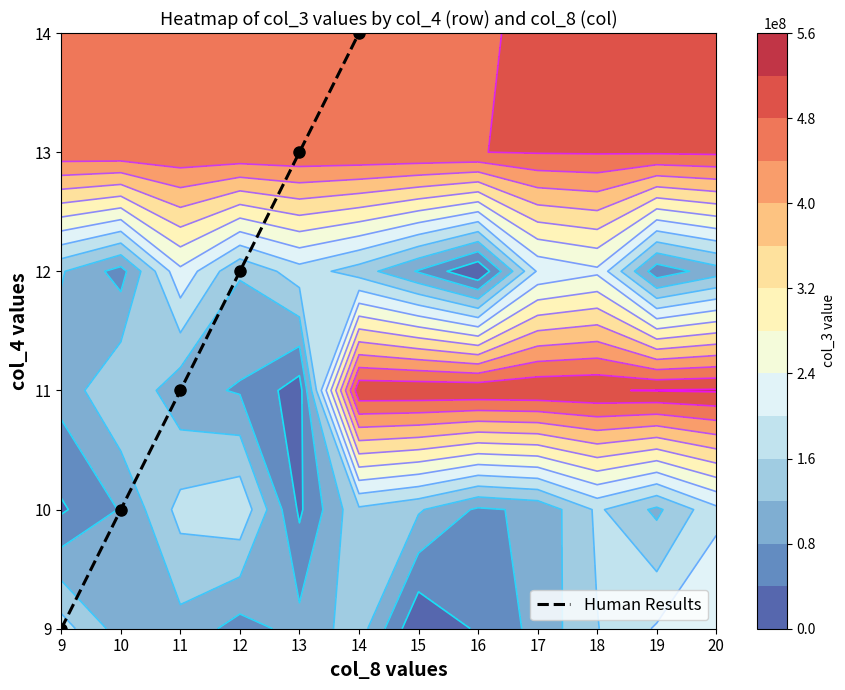

What is the approximate value at 13?

4